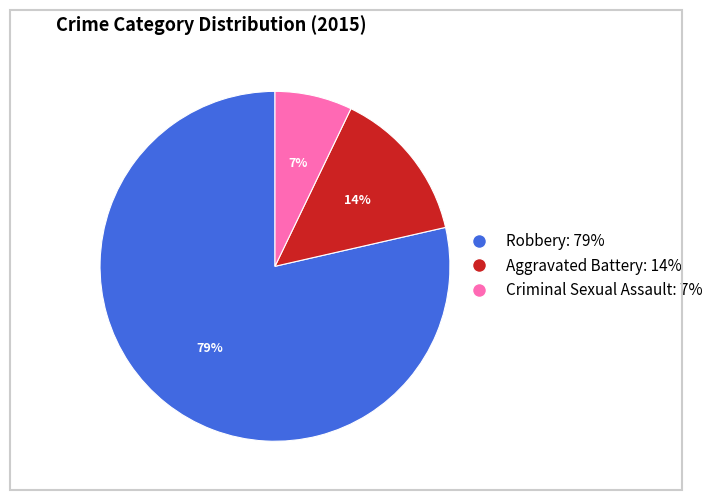

Is it true that Criminal Sexual Assault is 22% of the pie?

False